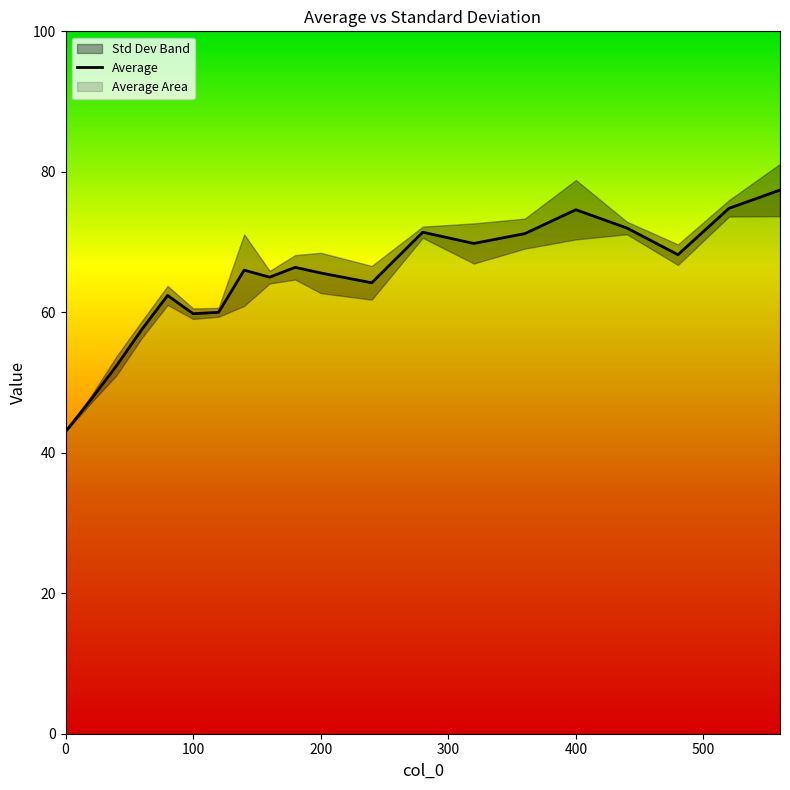

Reading left to right, what are all the values shown in this chart?

43.0	47.6	52.4	57.6	62.4	59.8	60.0	66.0	65.0	66.4	65.6	64.2	71.4	69.8	71.2	74.6	72.0	68.2	74.8	77.4